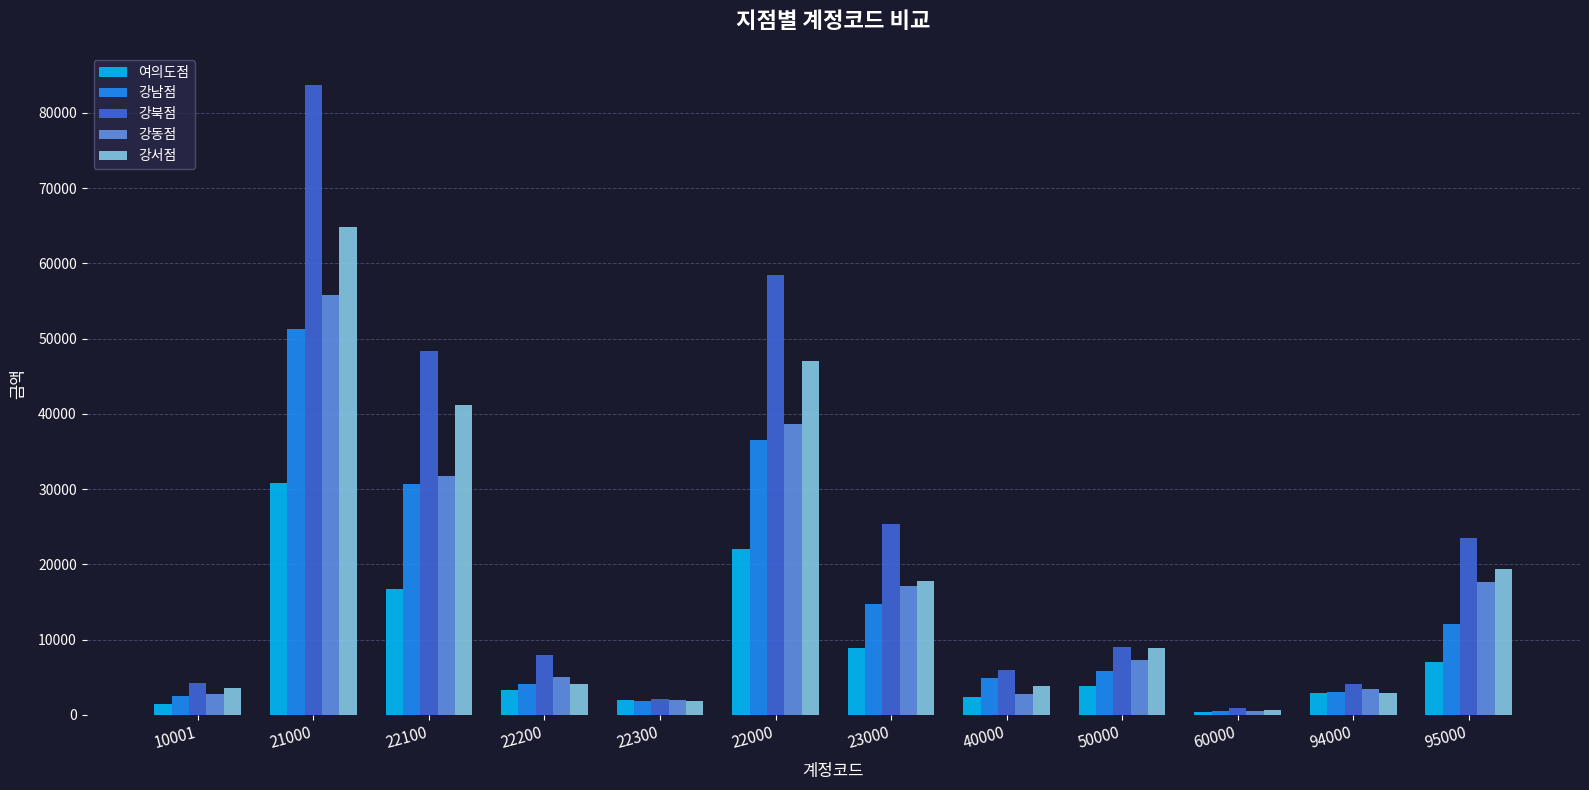

What is the value of the 강북점 bar at the 8th from the left?

5902